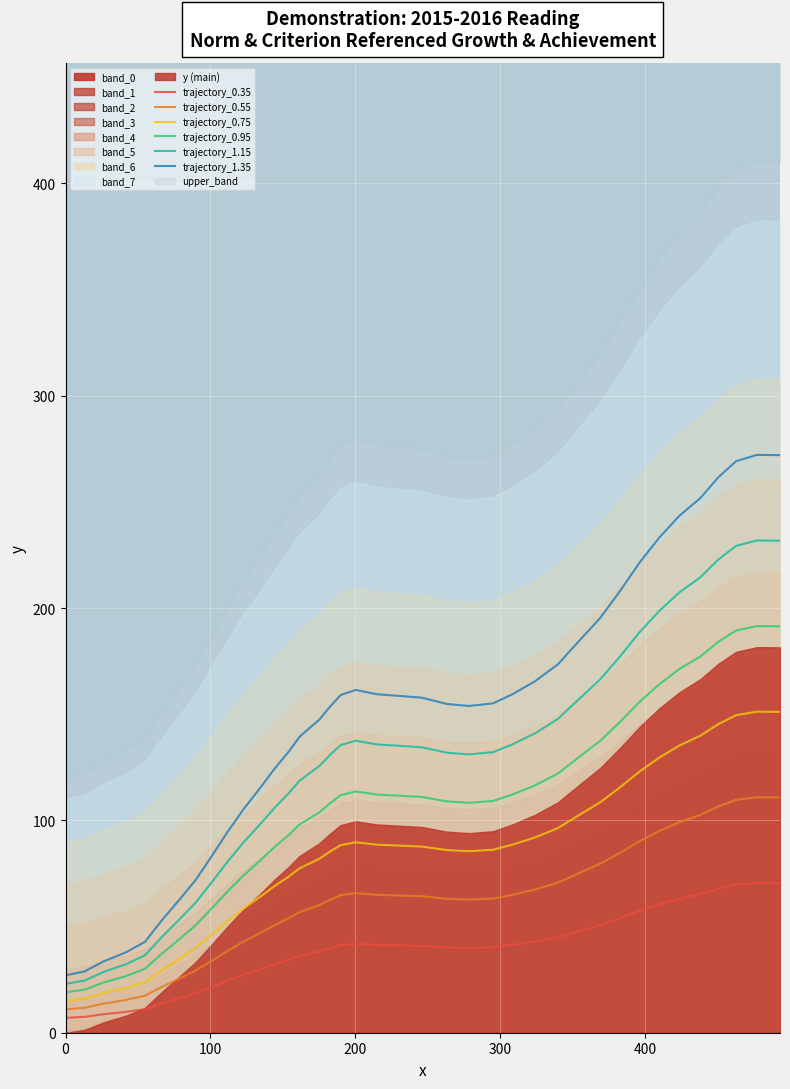

True or false: trajectory_0.35 and trajectory_0.95 intersect in this chart.

False